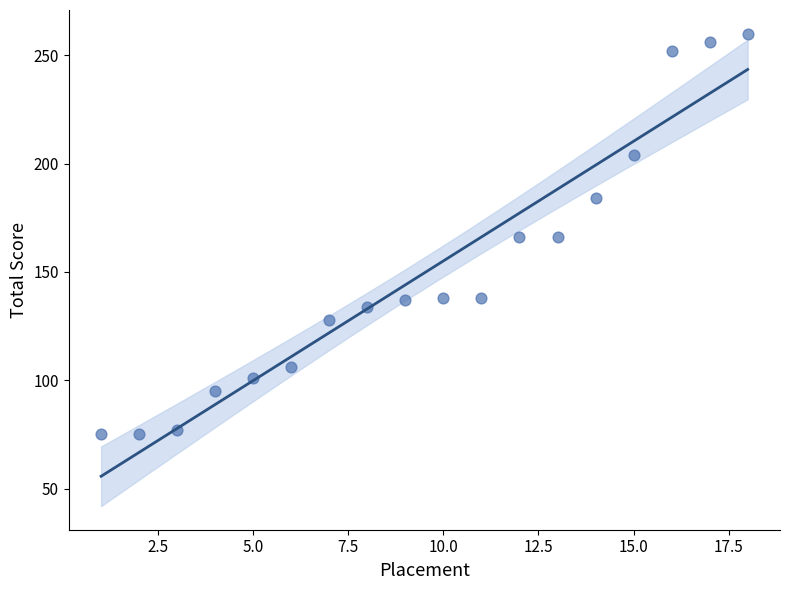

What is the range of Y values (max minus min)?

185